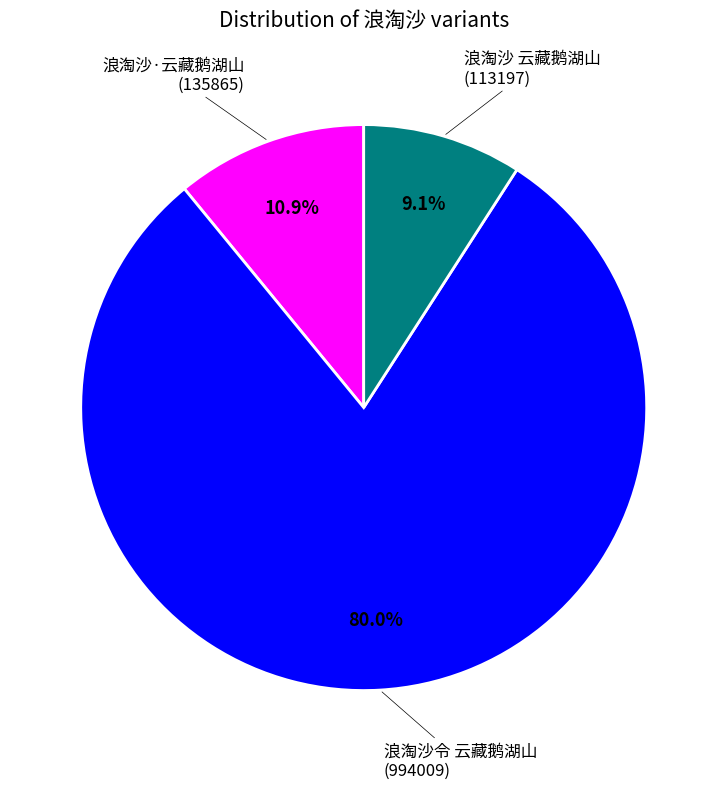

Which category has the smallest portion of the pie?

浪淘沙 云藏鹅湖山